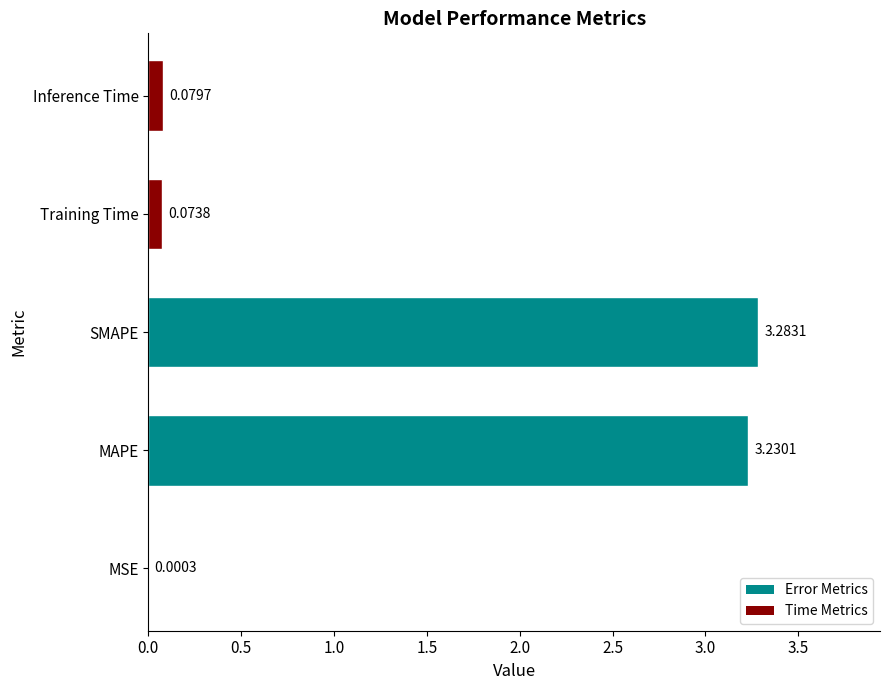

Where is the data nearest to the value 1?

Inference Time